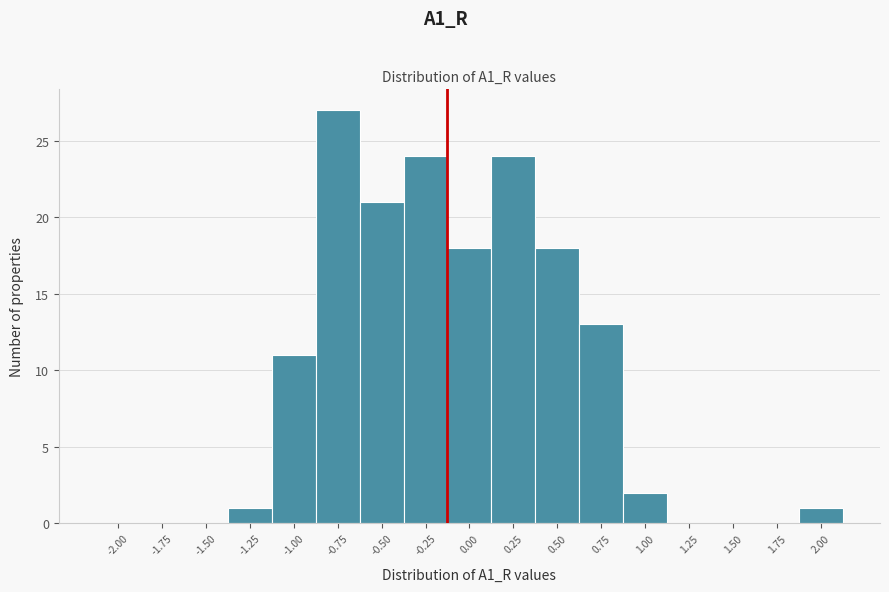

Reading left to right, what are all the values shown in this chart?

-2.00=0	-1.75=0	-1.50=0	-1.25=1	-1.00=11	-0.75=27	-0.50=21	-0.25=24	0.00=18	0.25=24	0.50=18	0.75=13	1.00=2	1.25=0	1.50=0	1.75=0	2.00=1